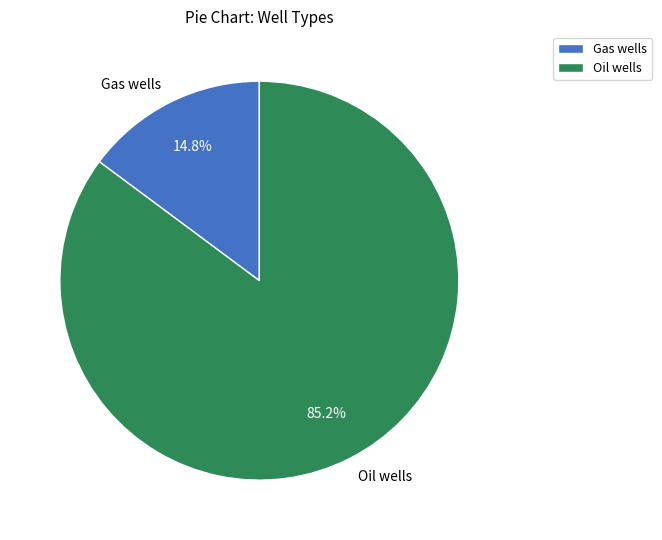

Which has a higher value, Gas wells or Oil wells?

Oil wells